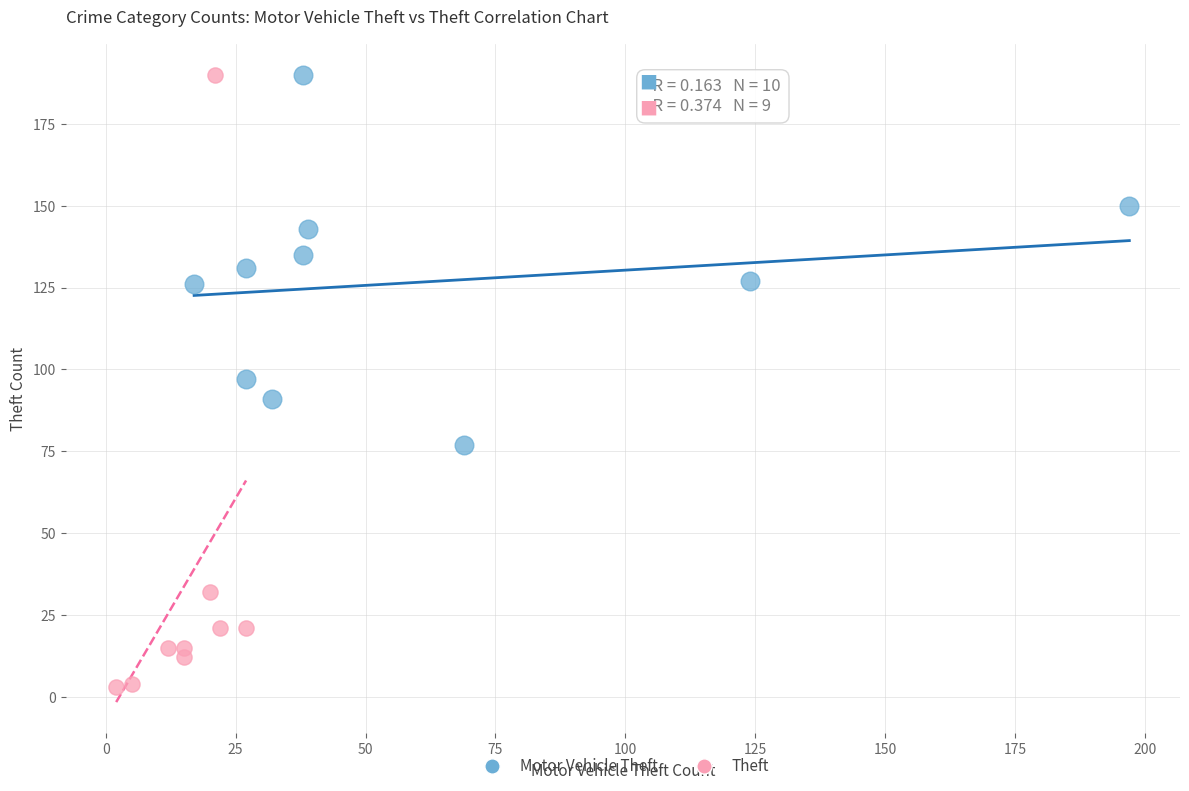

Which series has the largest Y range (max minus min)?

Theft